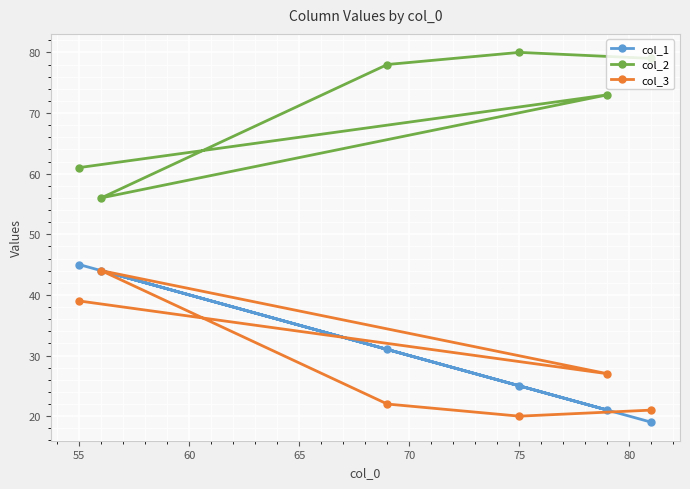

At how many categories does at least one series exceed 68?

4